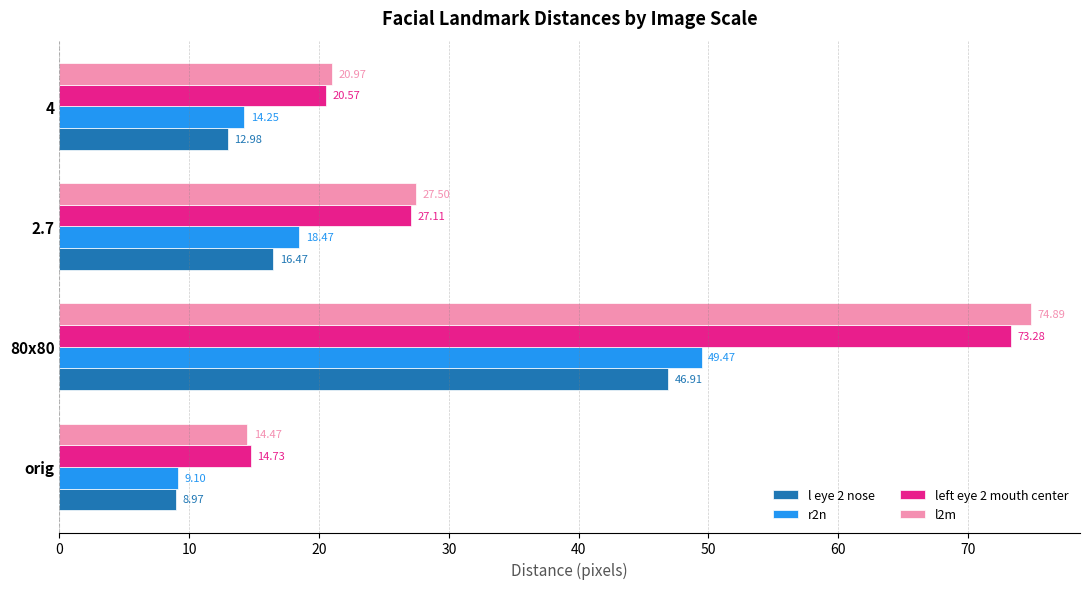

What is the difference between the second highest and second lowest values in the l eye 2 nose series?

3.5